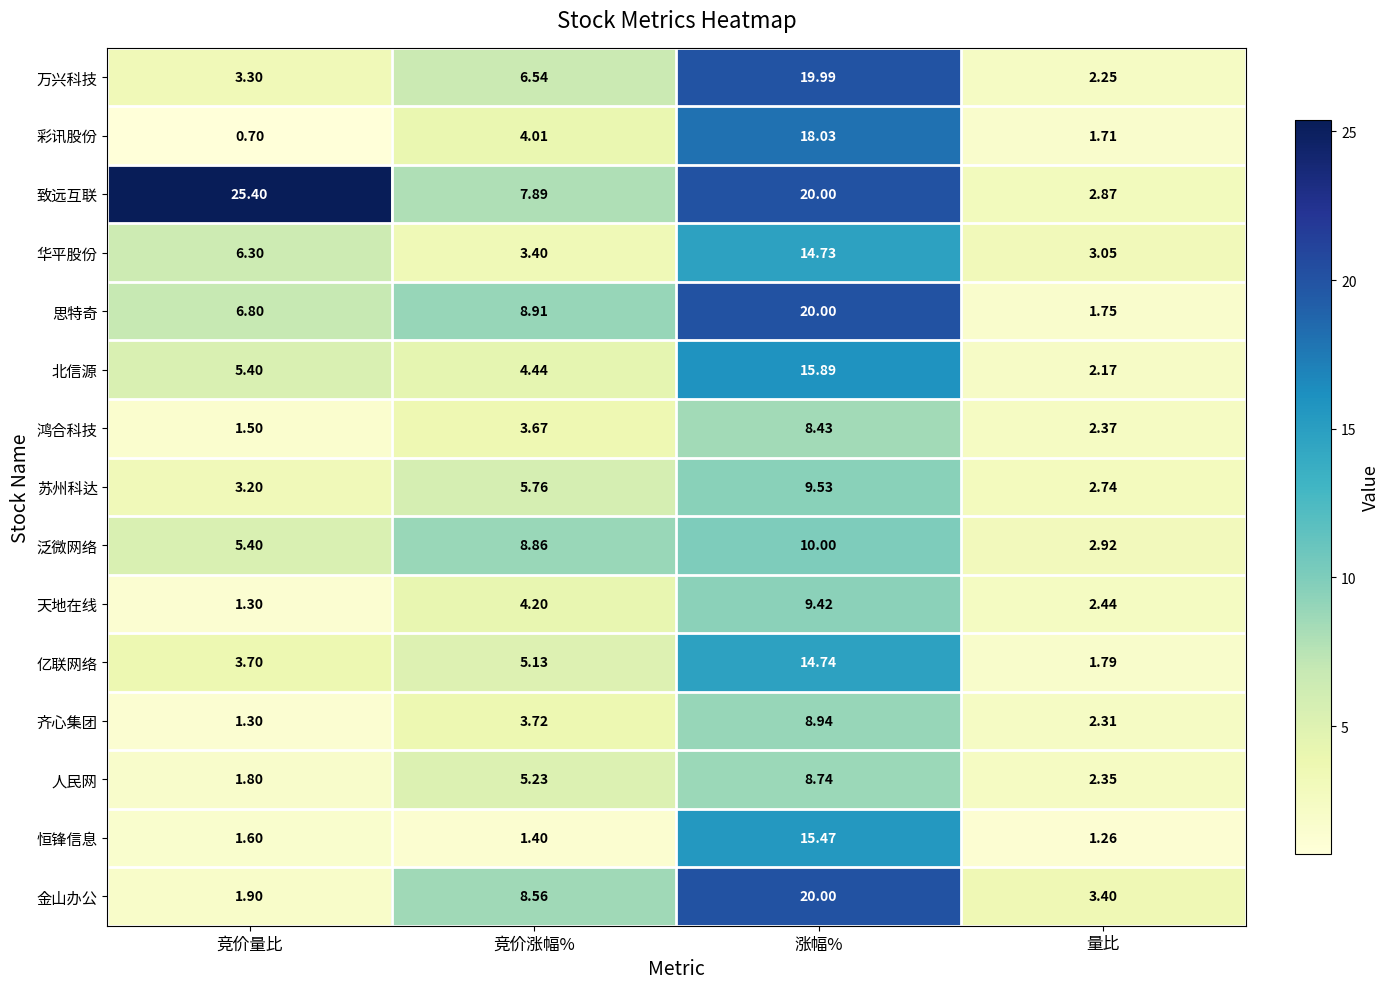

Where does the 苏州科达 series first go above 5?

竞价涨幅%